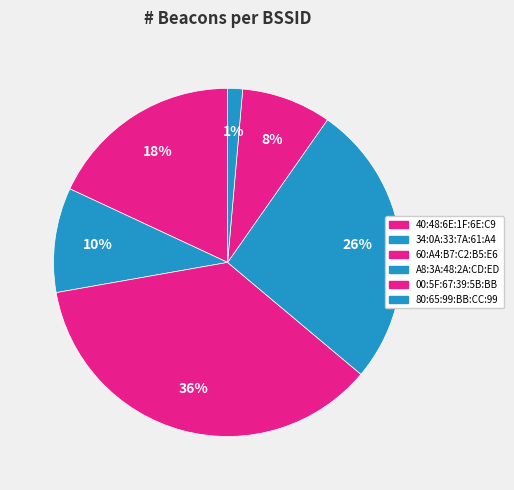

Rank the categories by value from lowest to highest.

80:65:99:BB:CC:99, 00:5F:67:39:5B:BB, 34:0A:33:7A:61:A4, 40:48:6E:1F:6E:C9, A8:3A:48:2A:CD:ED, 60:A4:B7:C2:B5:E6